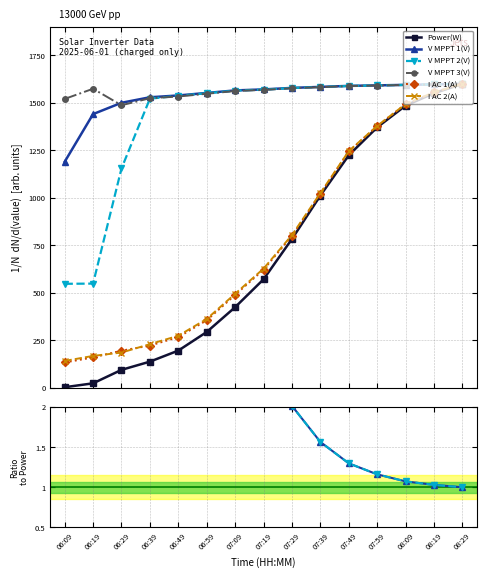

What is the difference between the V MPPT 1(V) values at 06:09 and 06:49?

375.6